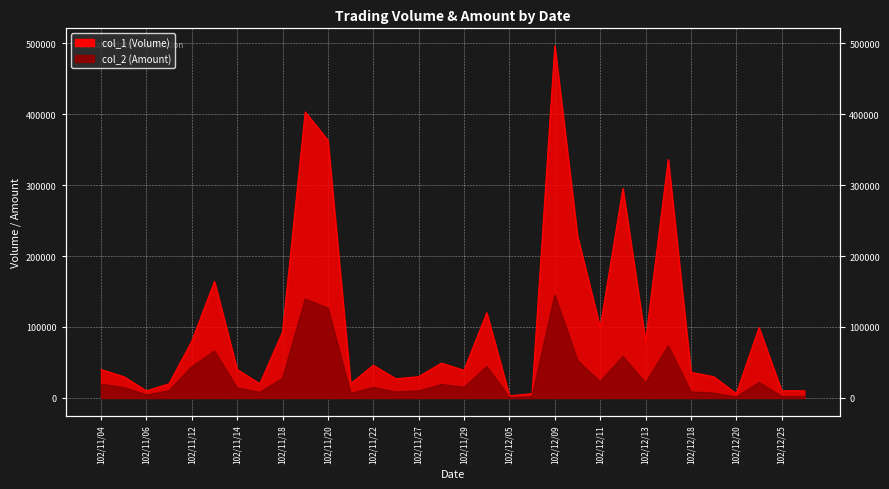

At which label does col_2 reach its minimum?

102/12/05